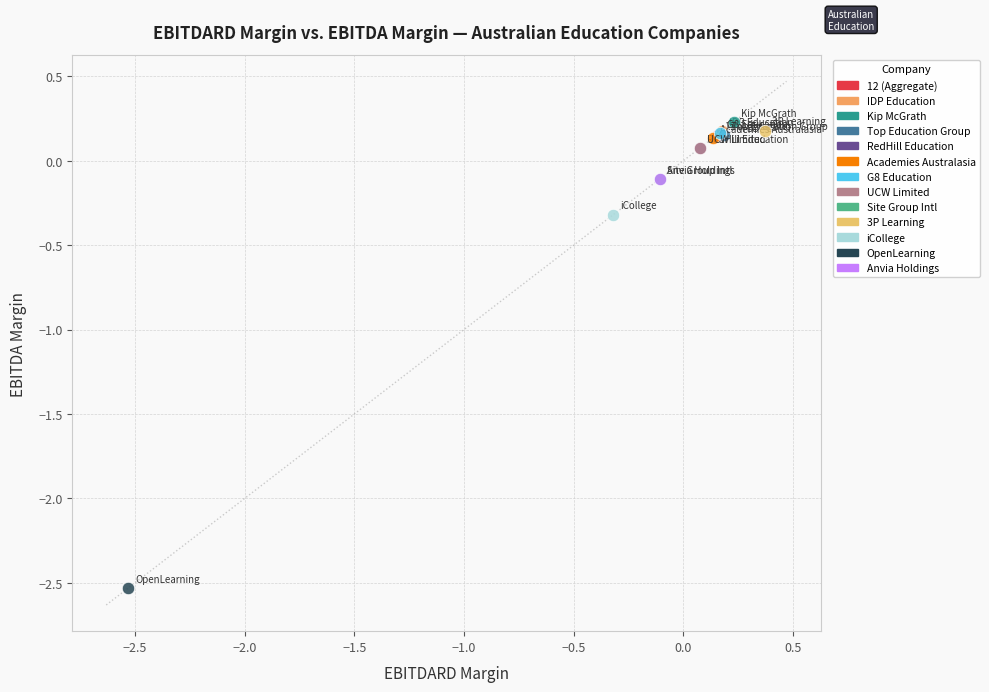

Which series reaches the minimum Y coordinate?

OpenLearning